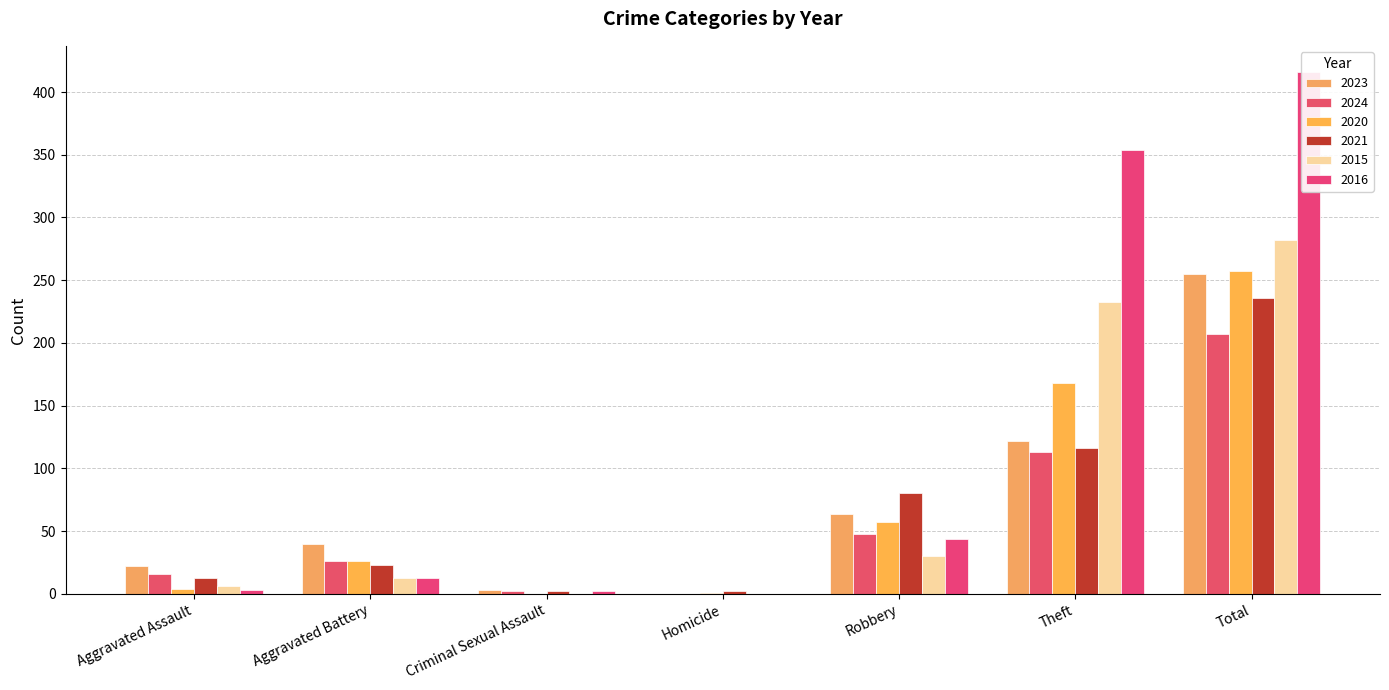

How many values in the 2021 series exceed 23?

3